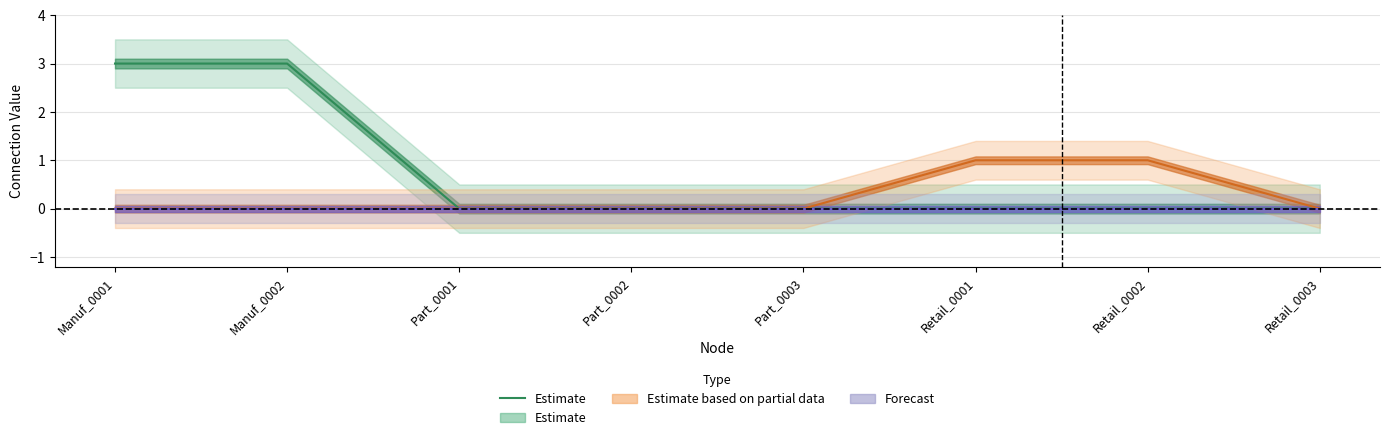

Reading right to left, transcribe all the data shown in this chart.

Retail_0003=0	Retail_0002=0	Retail_0001=0	Part_0003=0	Part_0002=0	Part_0001=0	Manuf_0002=3	Manuf_0001=3